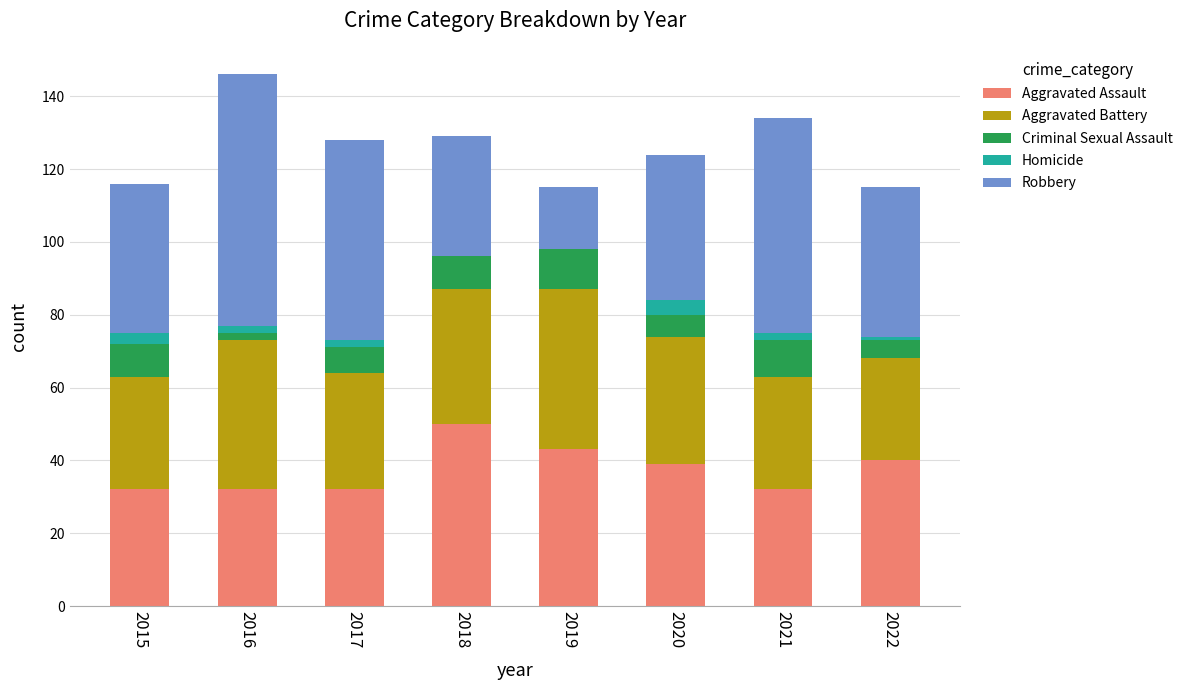

The Aggravated Assault series shows 17 at 2021. True or false?

False